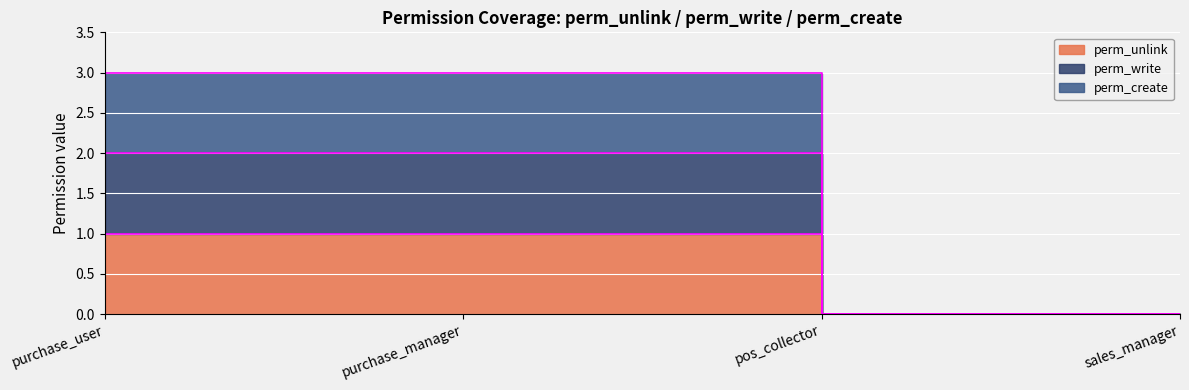

True or false: perm_create and perm_write intersect in this chart.

False